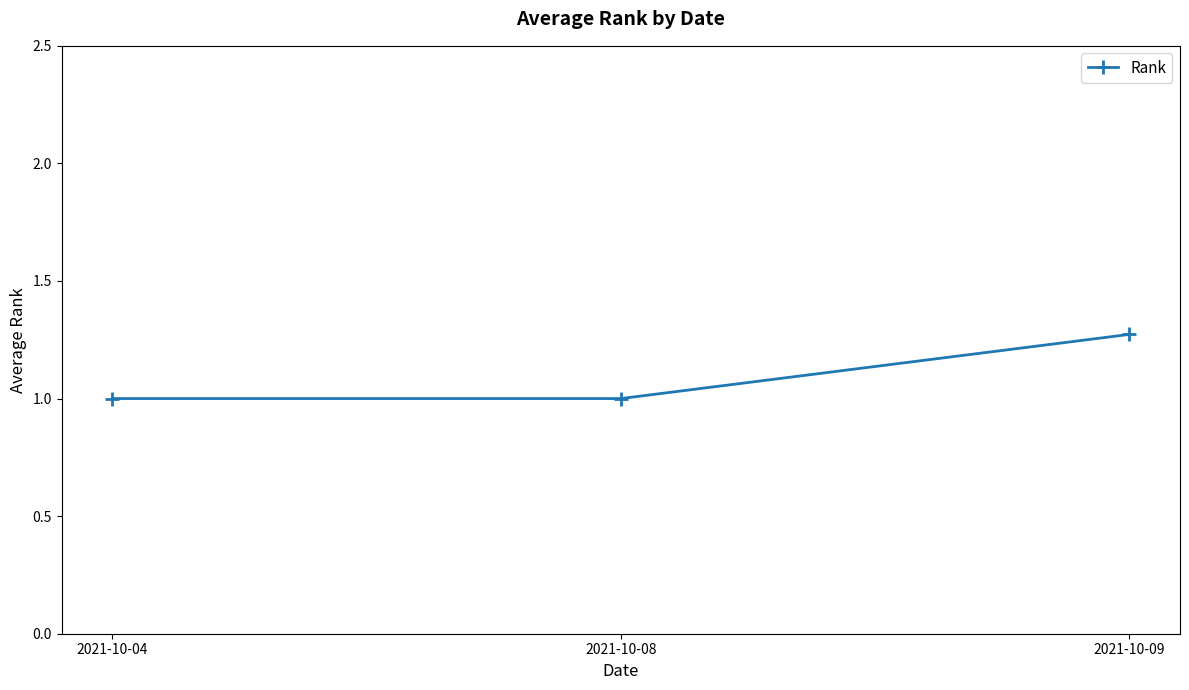

What is the value of the 2nd point from the left?

1.0